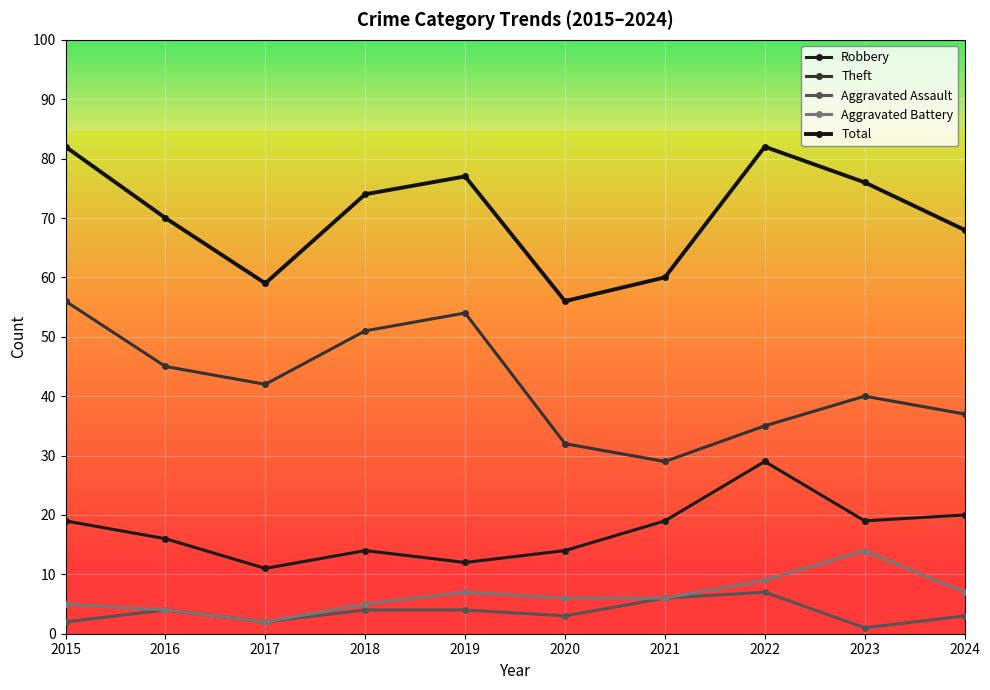

The value of Aggravated Assault at 2023 is 1. True or false?

True